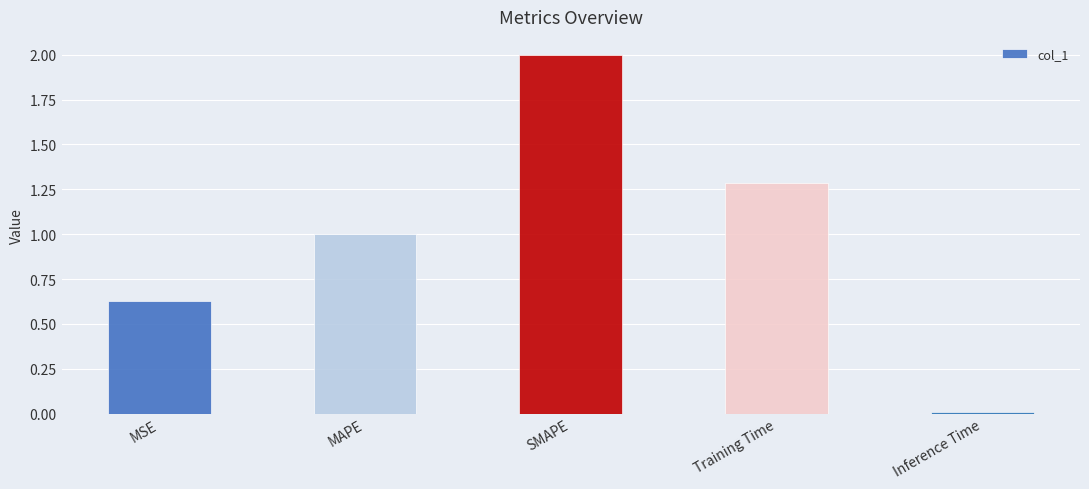

Which label corresponds to the largest value in the chart?

SMAPE